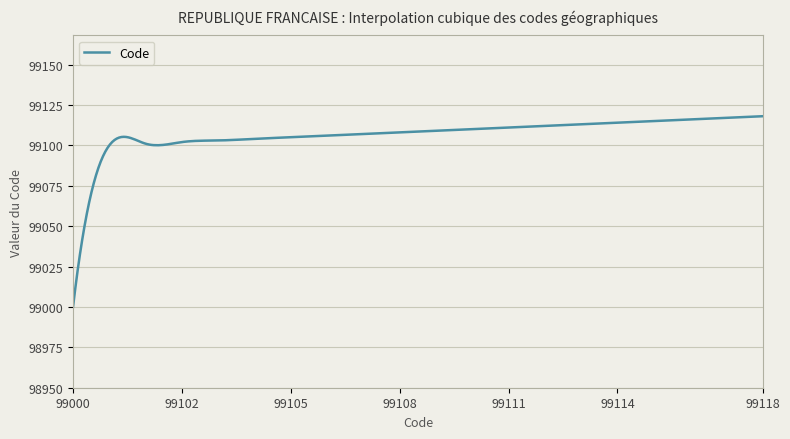

What is the difference between the maximum and minimum values?

118.0